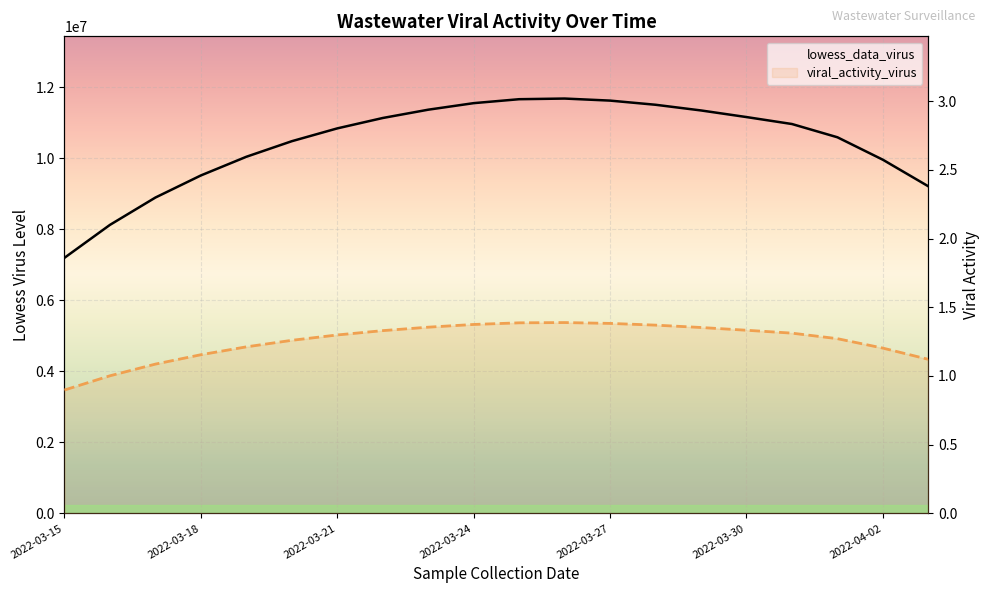

At 8, list the series in order from smallest to largest.

viral_activity_virus, lowess_data_virus